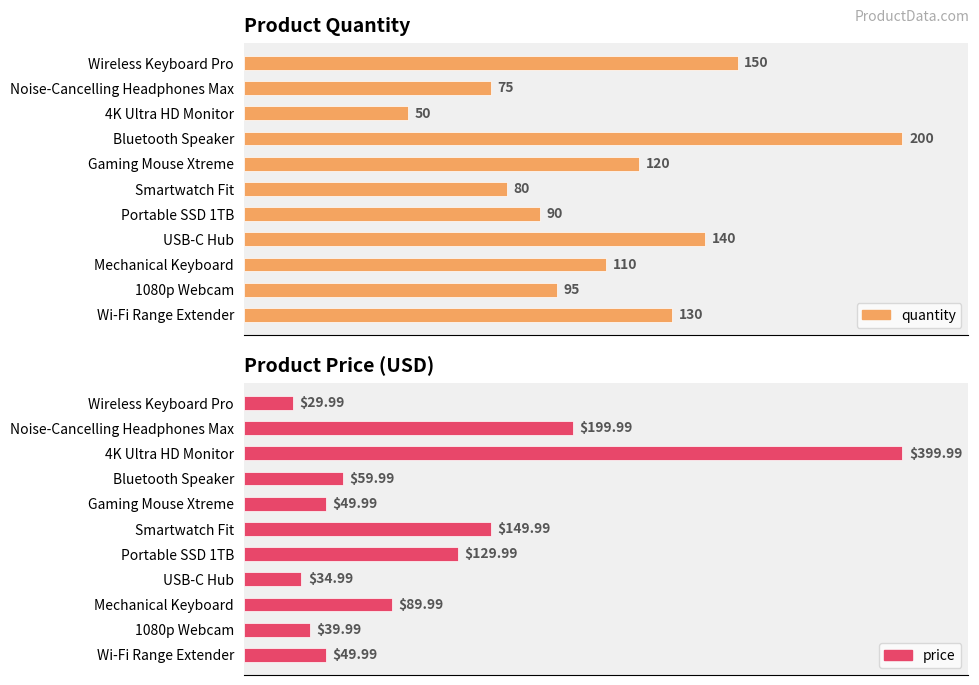

At Bluetooth Speaker, list the series in order from largest to smallest.

quantity, price